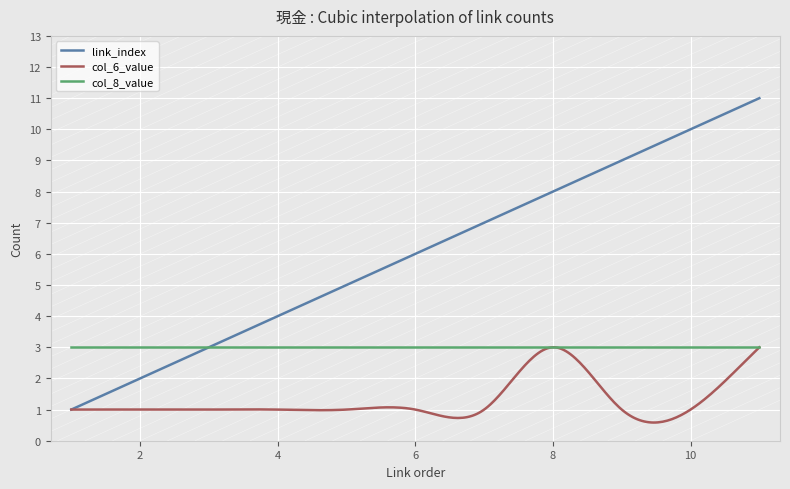

Which series has the largest total across all categories?

link_index